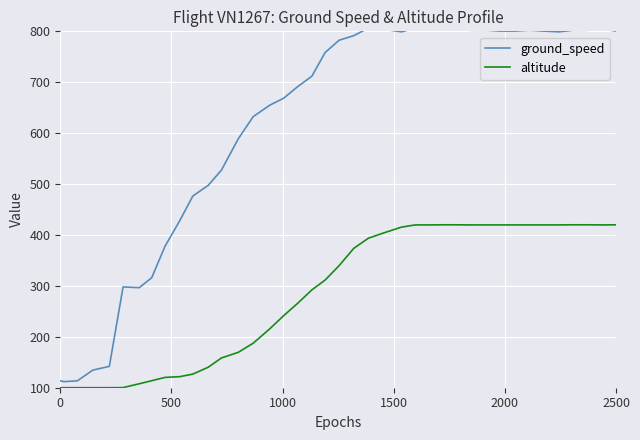

Which series has the largest total across all categories?

ground_speed